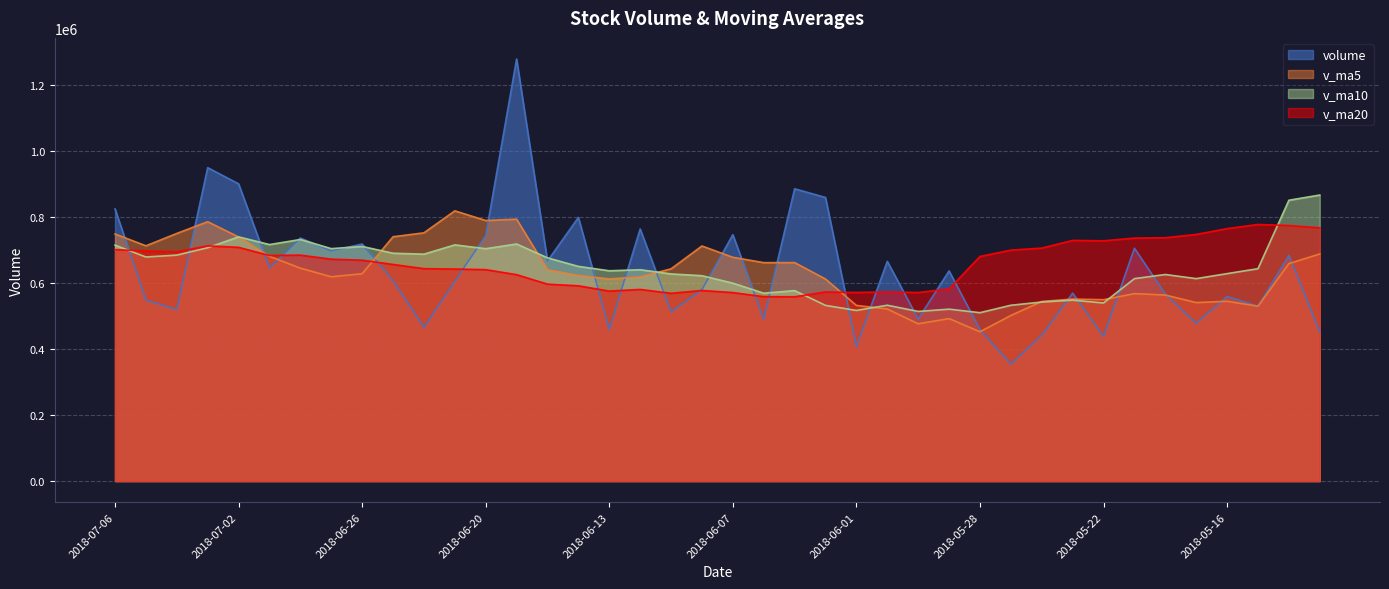

What are all the series names shown in the legend?

volume, v_ma5, v_ma10, v_ma20